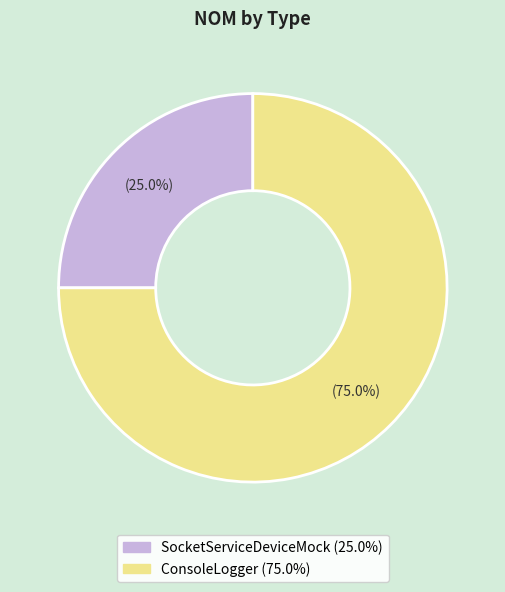

Rank the categories by value from highest to lowest.

ConsoleLogger, SocketServiceDeviceMock